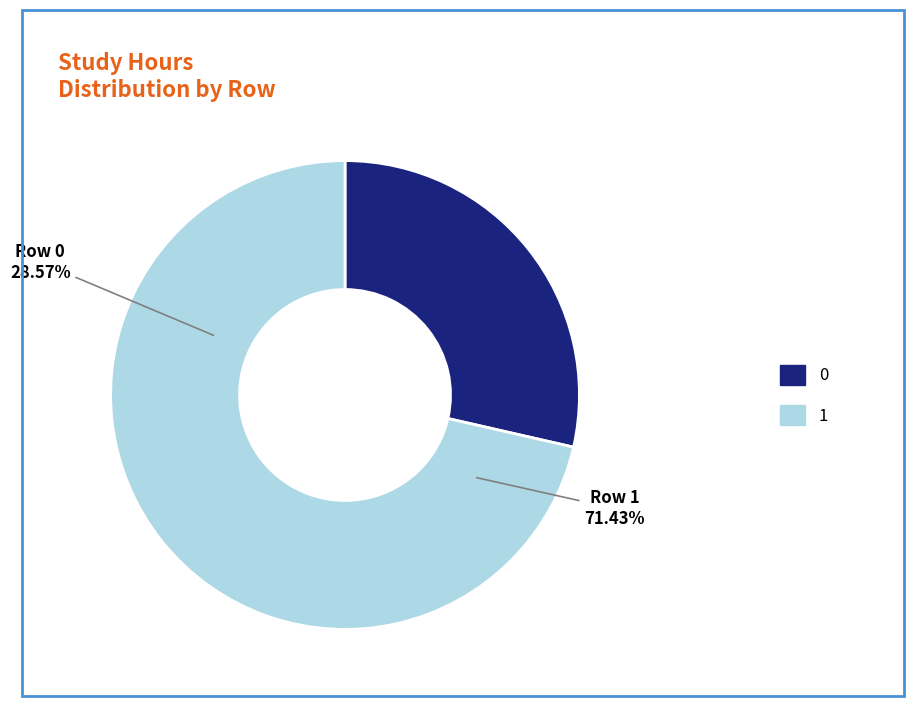

To the nearest percent, what is the difference between the largest and smallest slice percentages?

43%